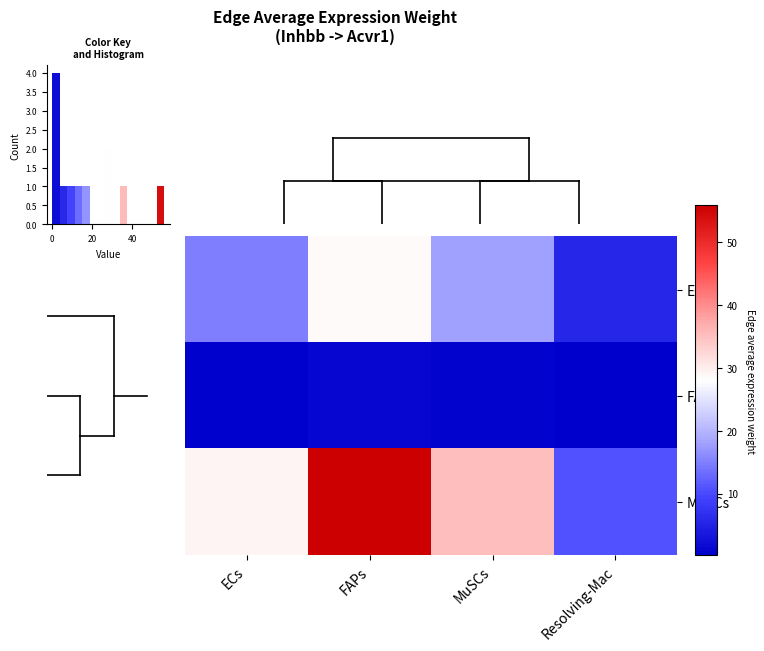

Which series has the widest spread of values?

MuSCs